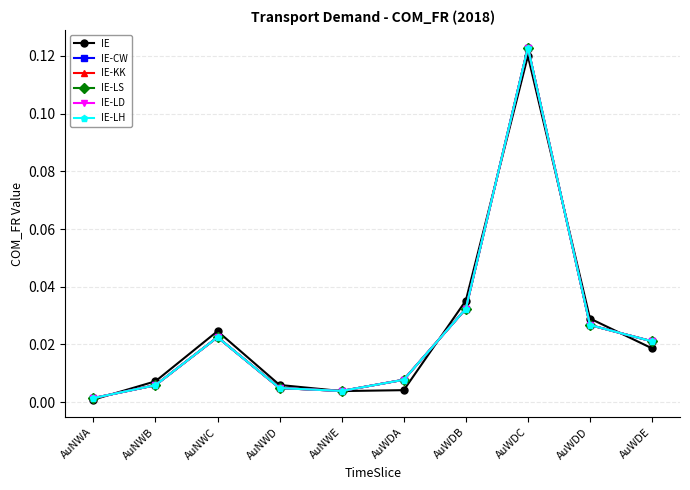

Does the chart have visible grid lines?

Yes